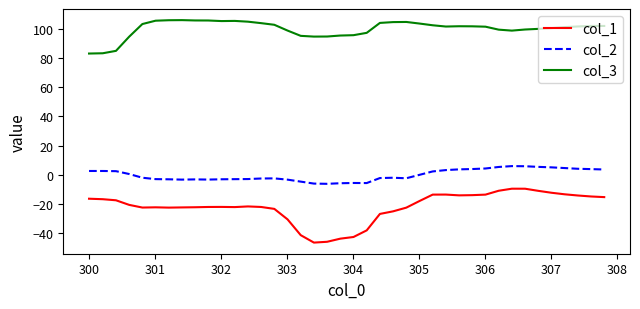

True or false: col_3 has more than 0 interior local peaks.

True